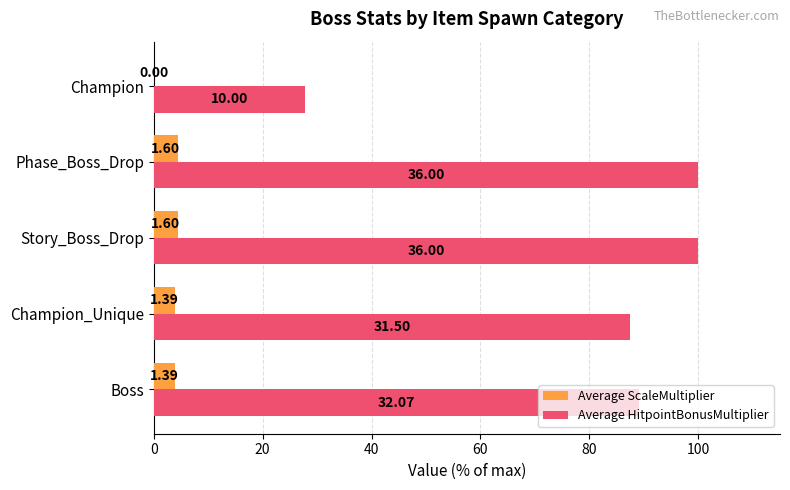

What are all the series names shown in the legend?

Average ScaleMultiplier, Average HitpointBonusMultiplier